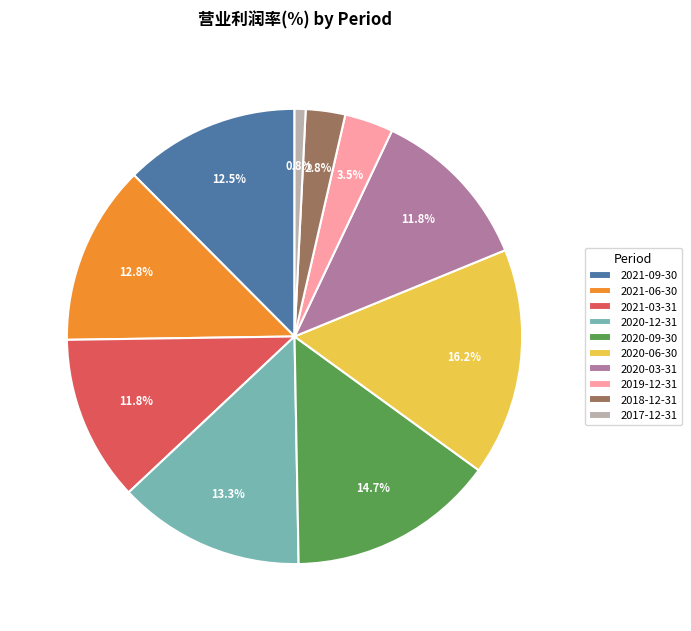

To the nearest percent, what portion does 2020-06-30 represent?

16%